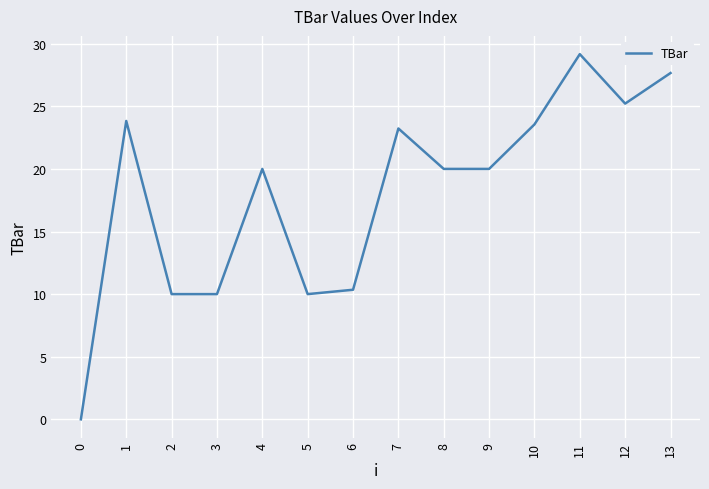

Which category has the highest value across all series?

11